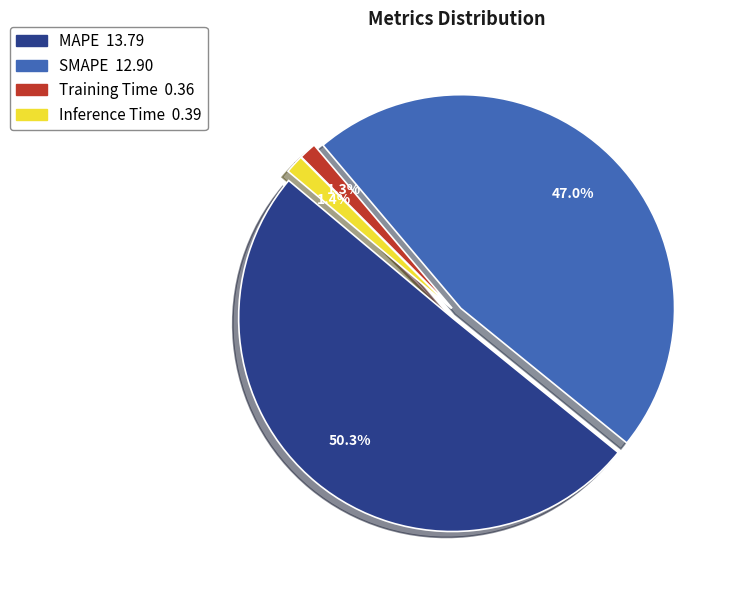

What is the majority slice?

MAPE